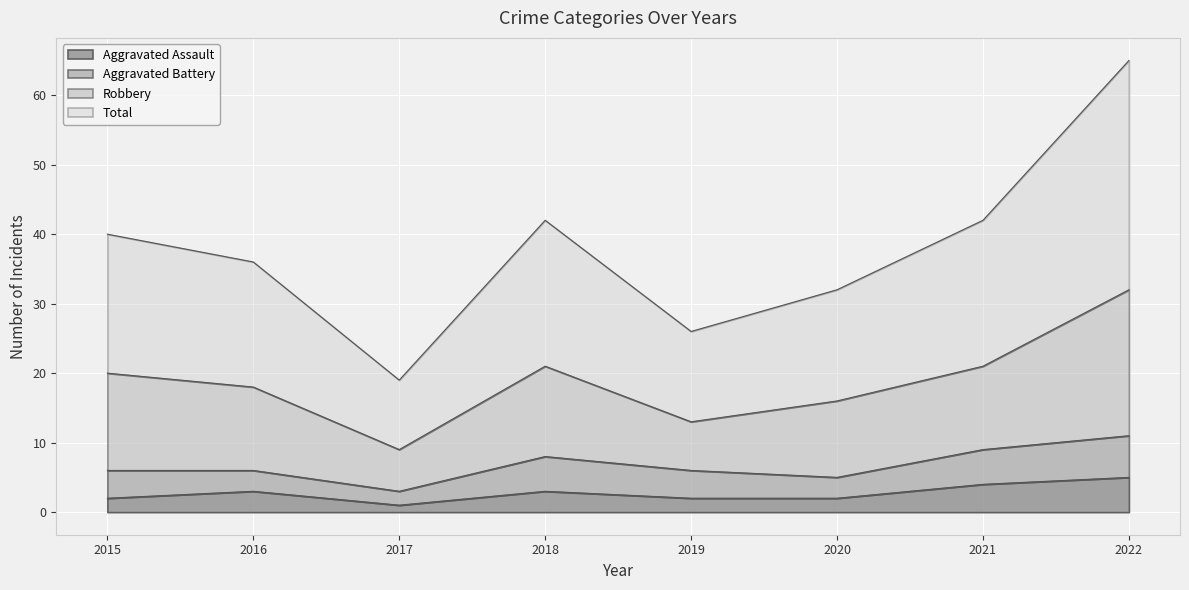

Which series has the largest total across all categories?

Total